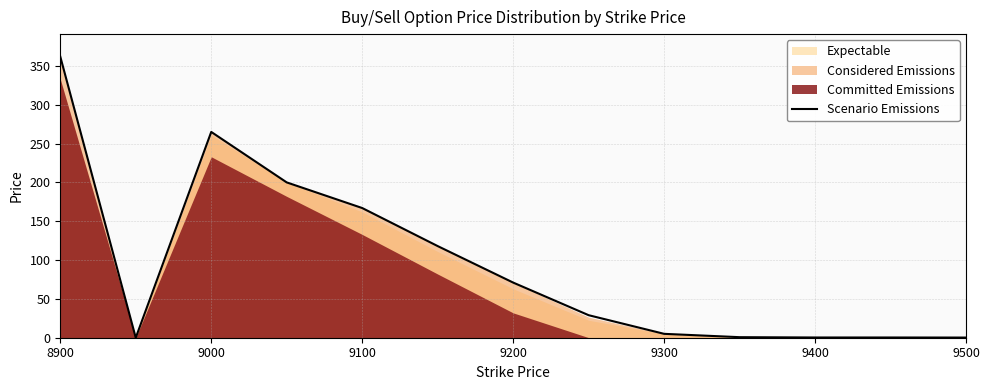

How many data points are above 29?

6